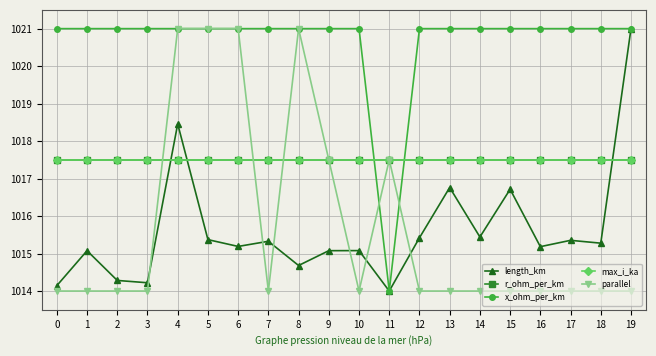

Does the chart have visible grid lines?

Yes